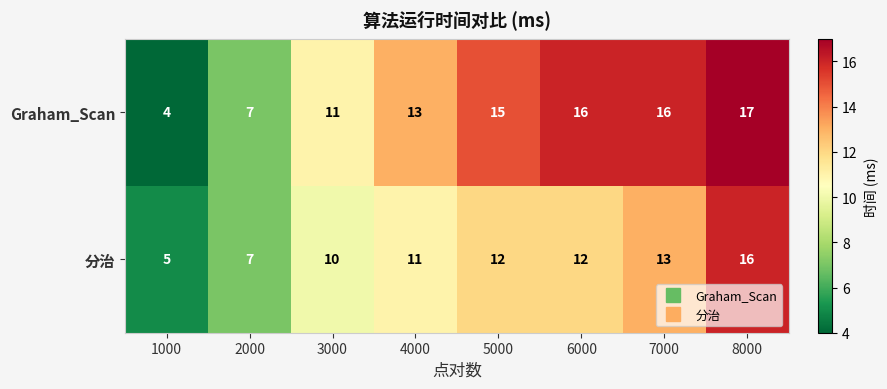

Reading left to right, list all the values displayed in this chart.

Graham_Scan: 1000=4	2000=7	3000=11	4000=13	5000=15	6000=16	7000=16	8000=17
分治: 1000=5	2000=7	3000=10	4000=11	5000=12	6000=12	7000=13	8000=16